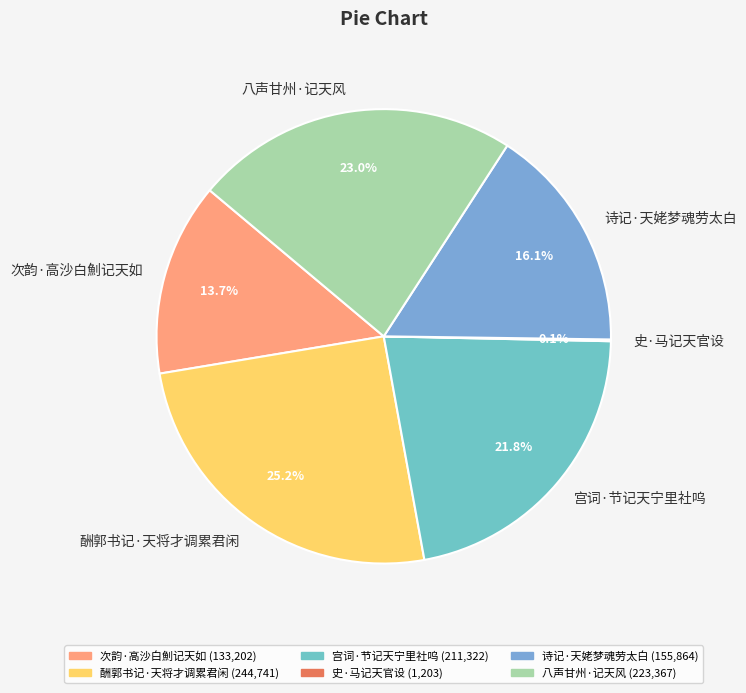

What percentage is the 八声甘州·记天风 slice, to the nearest percent?

23%